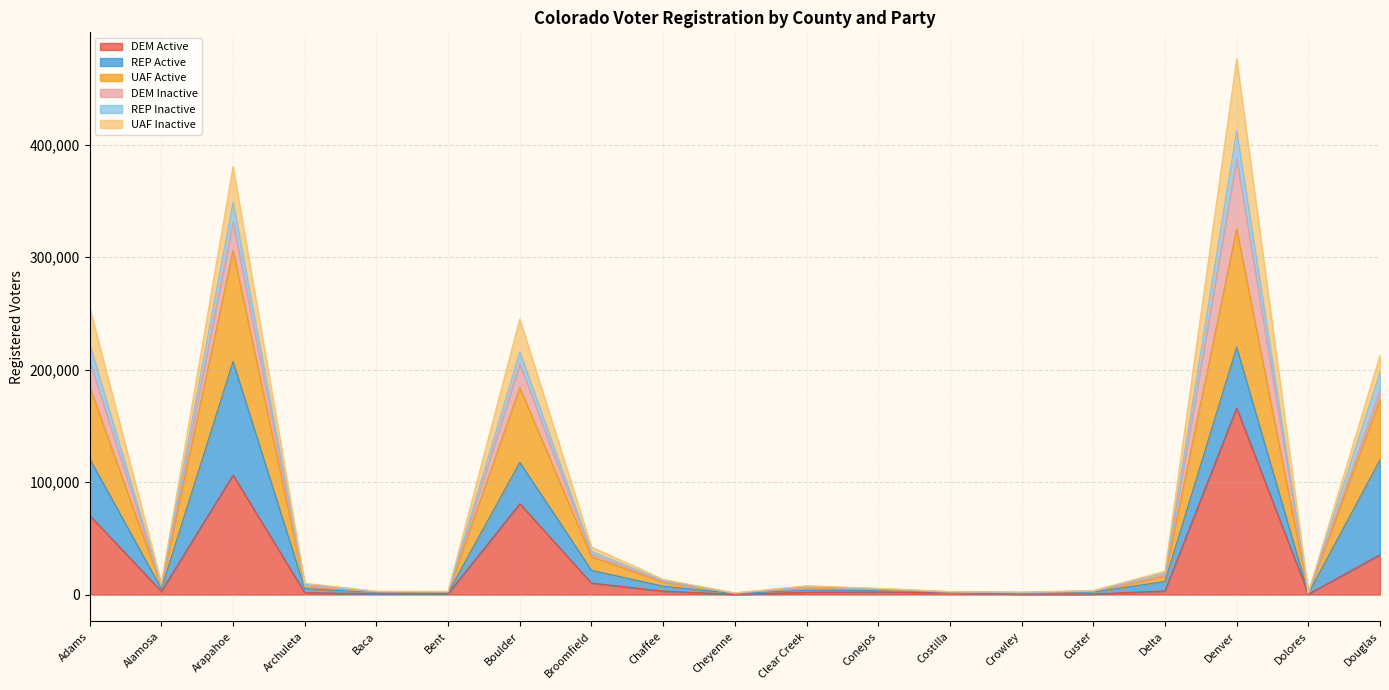

Which category has the highest value in the DEM Active series?

Denver